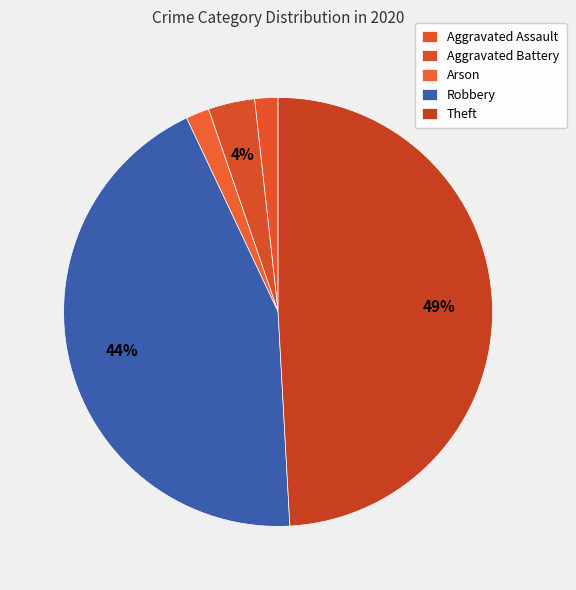

To the nearest percent, what is the difference between the Arson and Aggravated Battery slice percentages?

2%